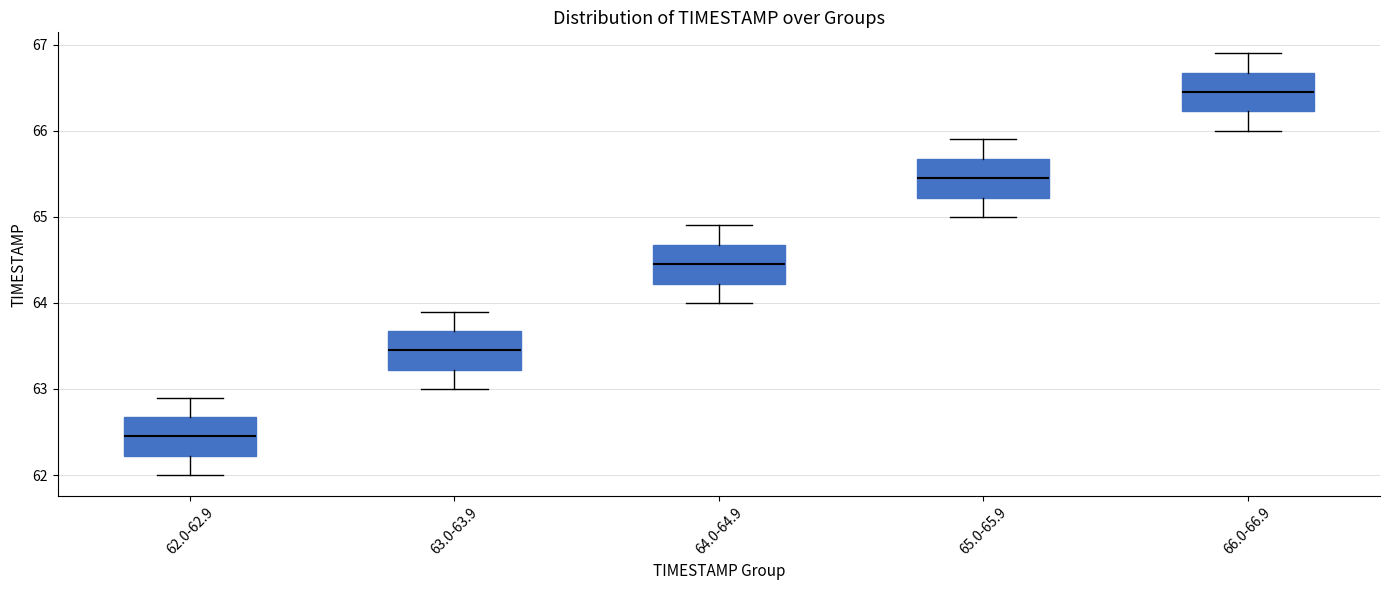

Where does the upper whisker of the box for 65.0-65.9 end on the y-axis? The values are not printed on the chart, so give them approximately, as read against the axis.

65.9